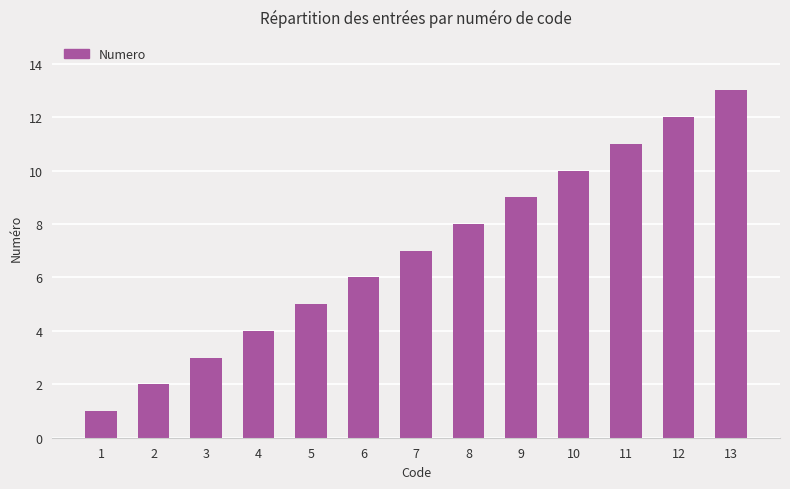

Reading right to left, extract all data points from this chart.

13=13	12=12	11=11	10=10	9=9	8=8	7=7	6=6	5=5	4=4	3=3	2=2	1=1